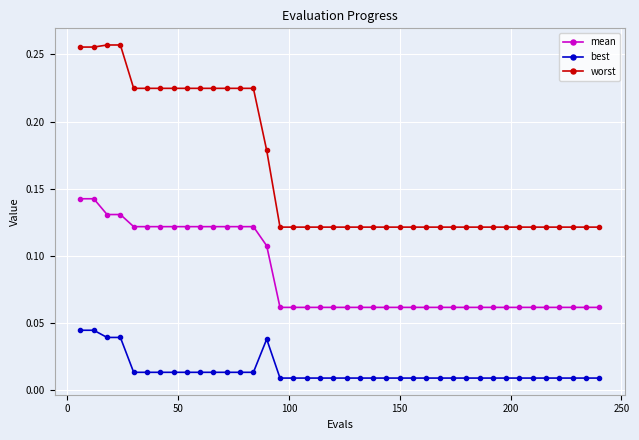

Rank the series by their maximum value, from lowest to highest.

best, mean, worst